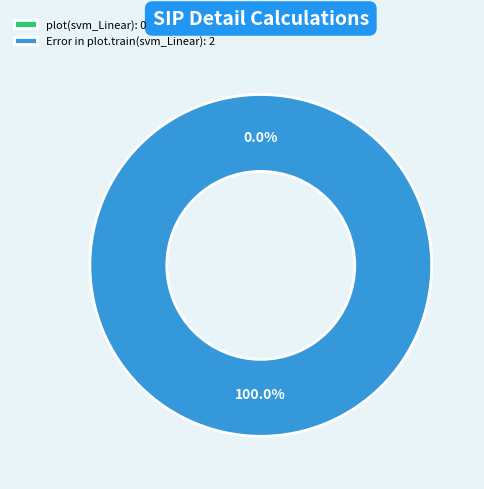

How much of the chart is everything except plot(svm_Linear)?

100.0%